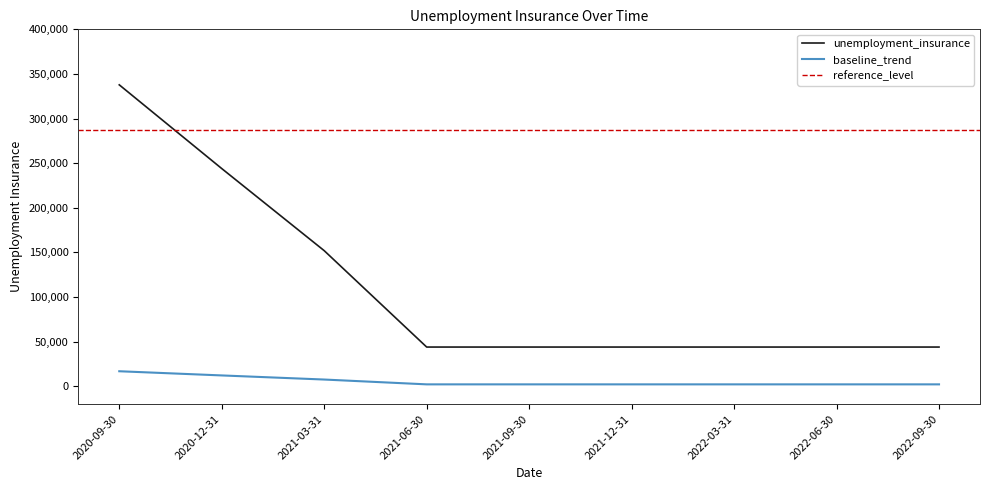

Count the values in the range 44000 to 152000.

7